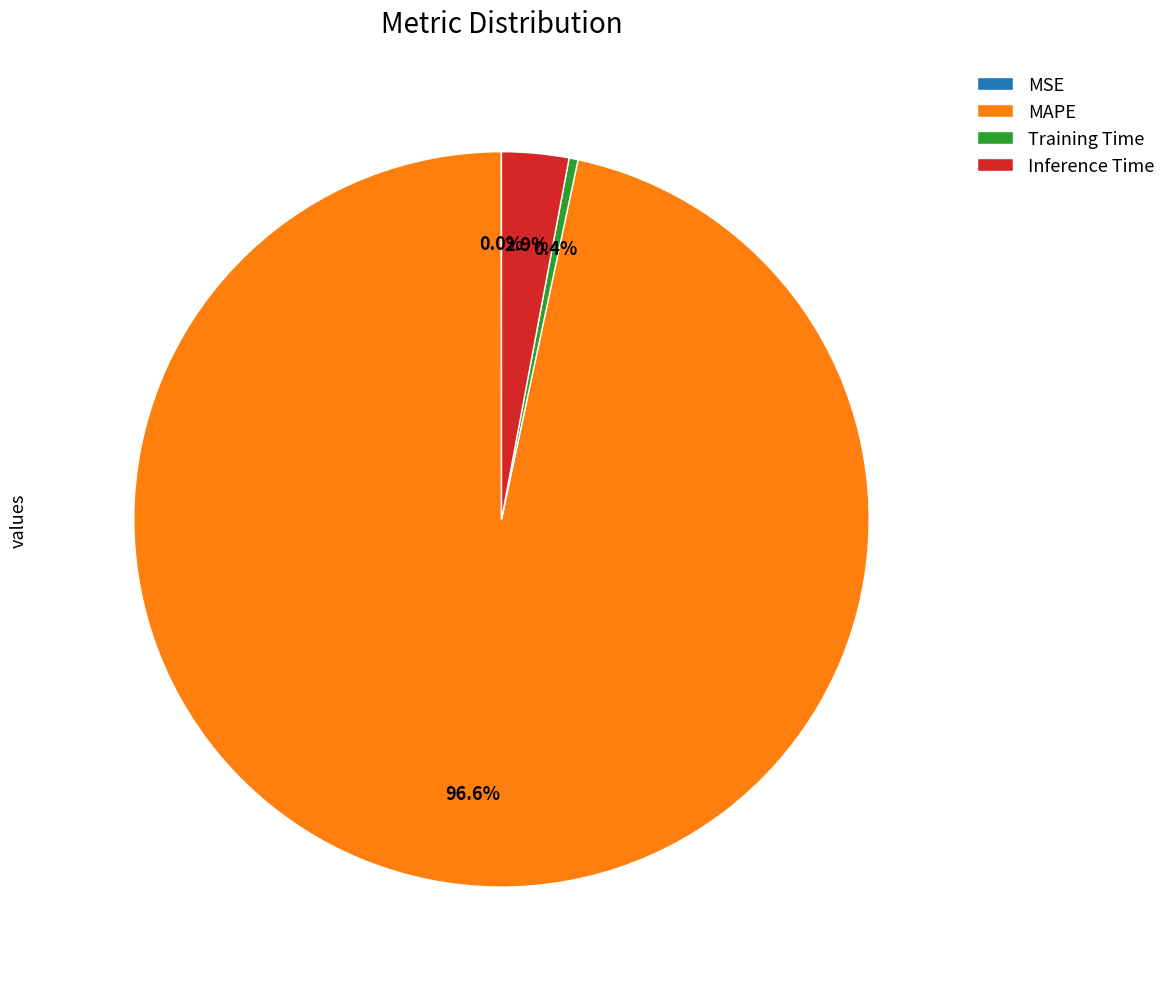

The Inference Time slice represents 3% of the pie. True or false?

True